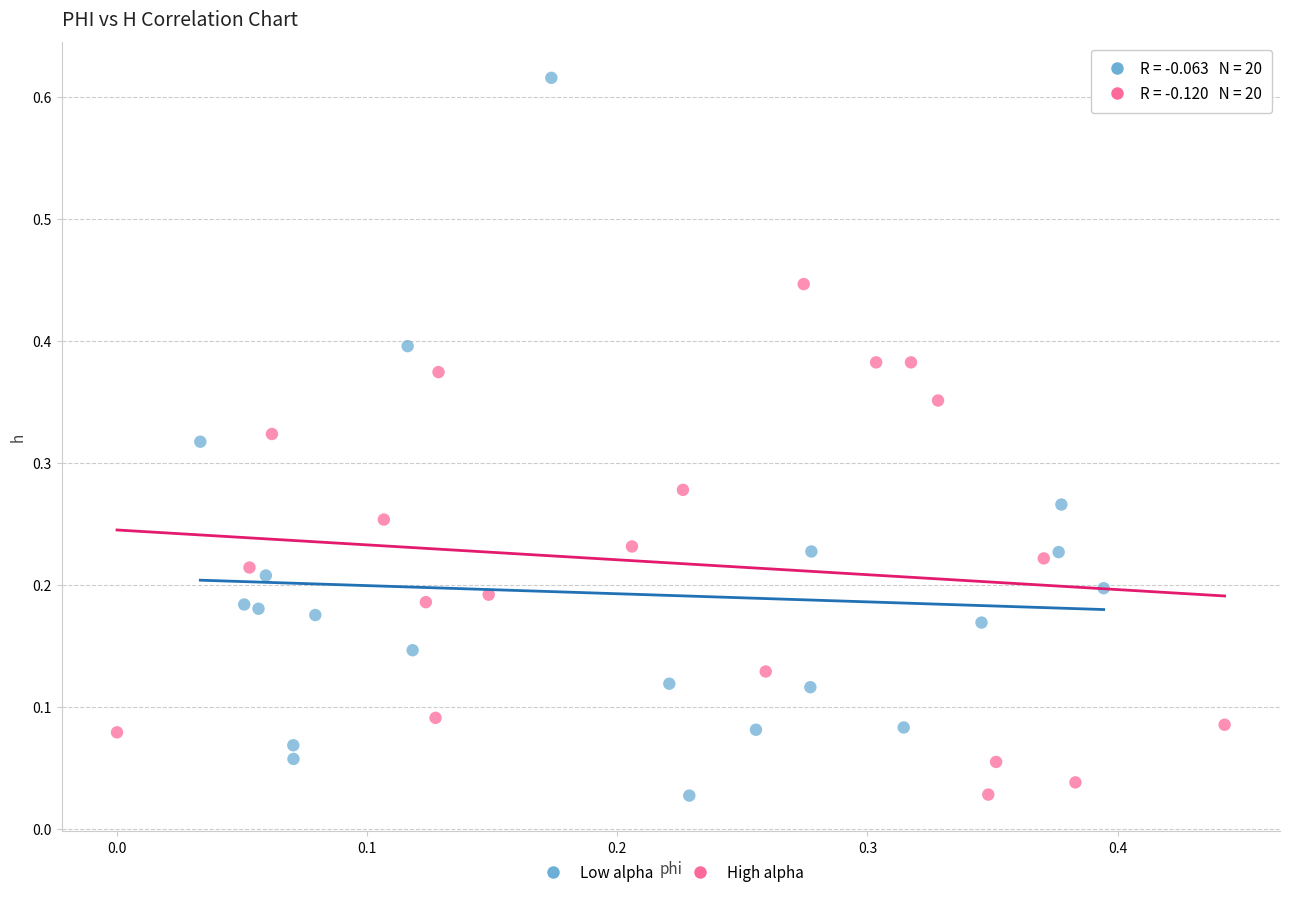

What are all the series names shown in the legend?

Low alpha, High alpha